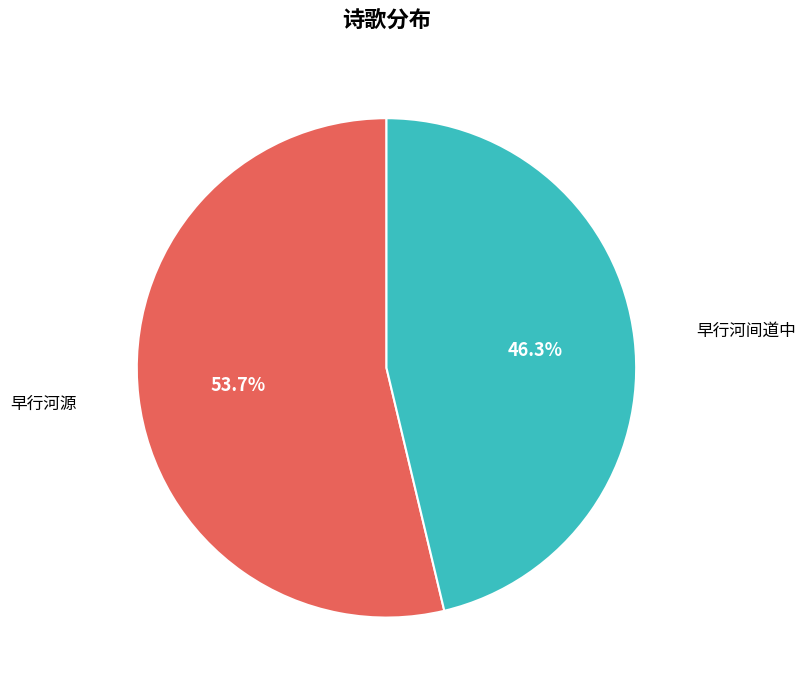

To the nearest percent, what is the difference between the largest and smallest slice percentages?

7%